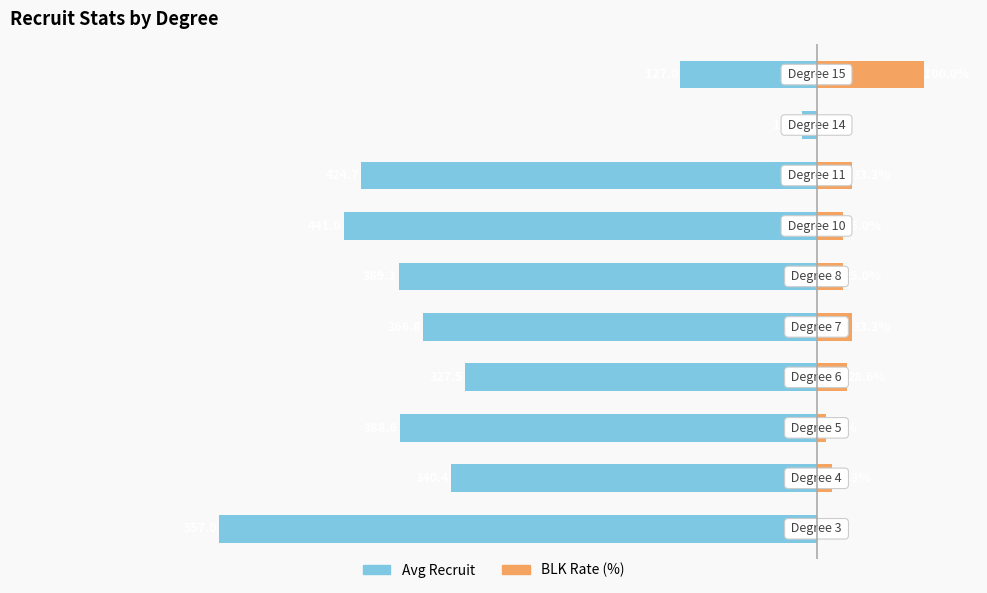

At how many categories does at least one series exceed -270?

10